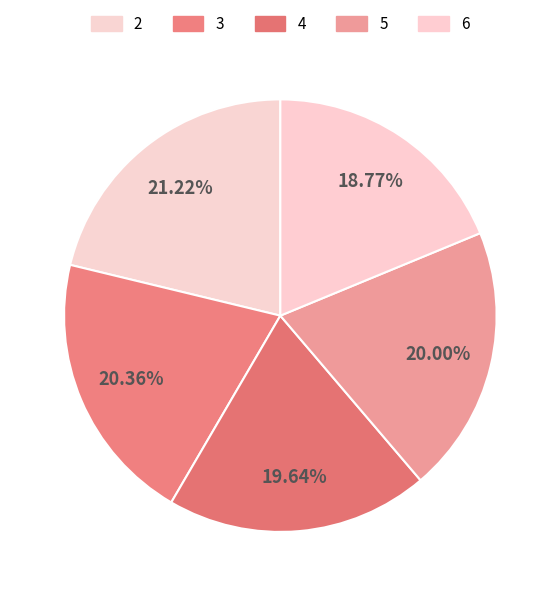

Count the number of slices in the pie.

5